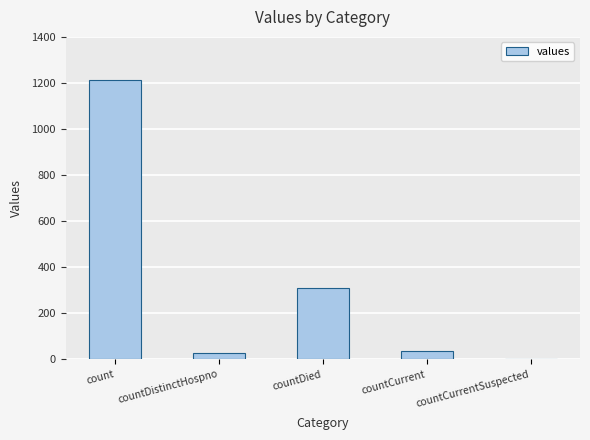

Where is the data nearest to the value 606?

countDied